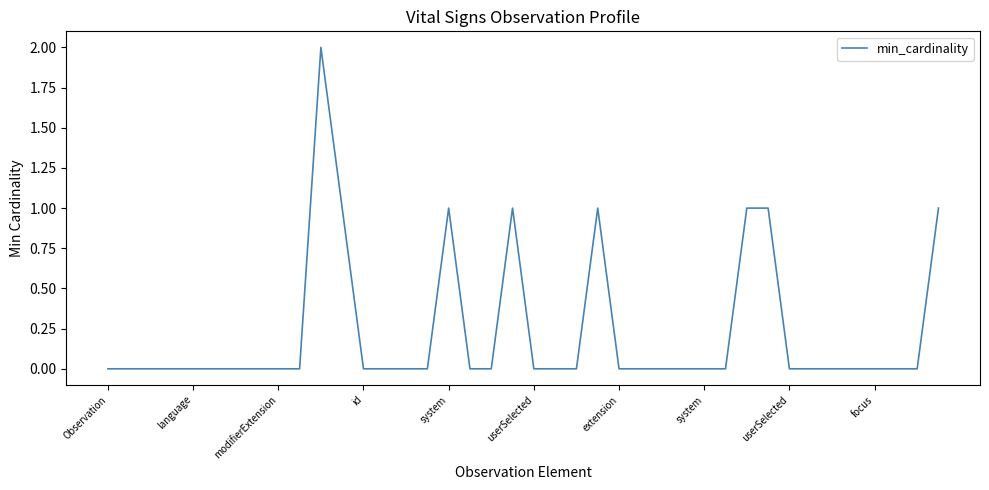

How many lines are shown in the chart?

1